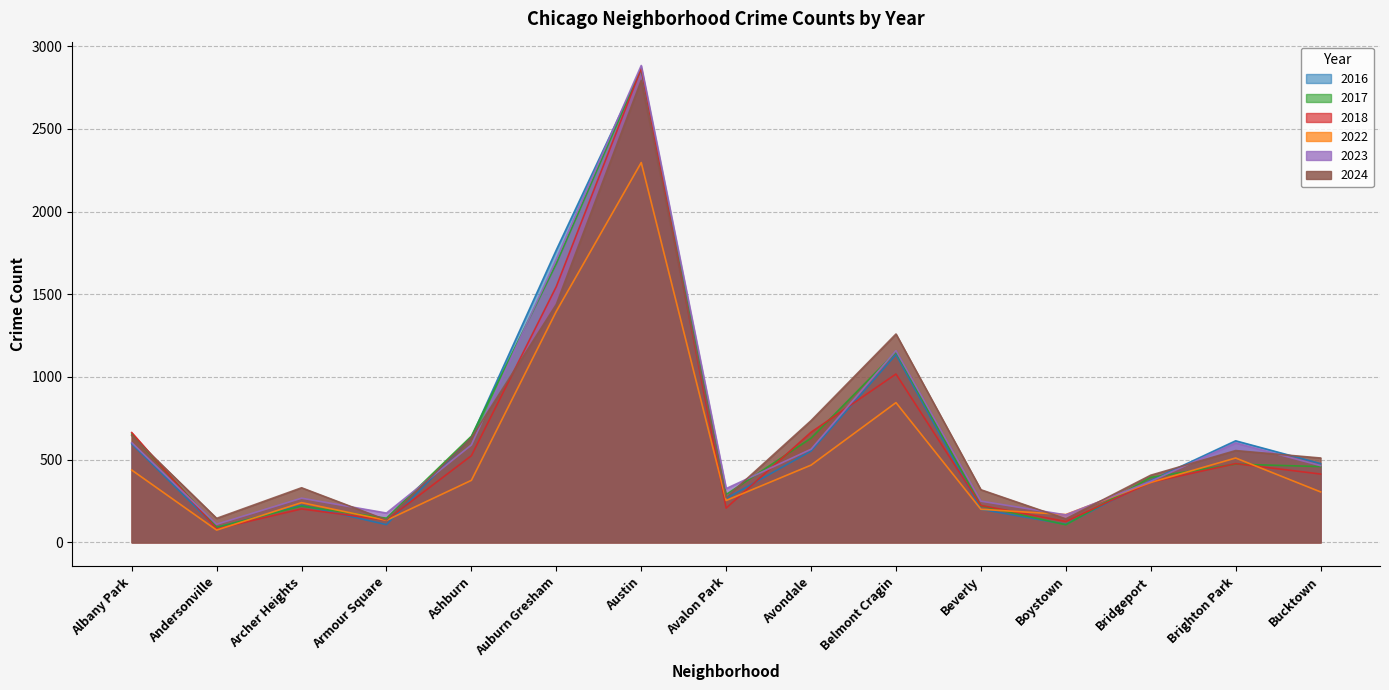

What is the maximum value shown in the chart?

2884